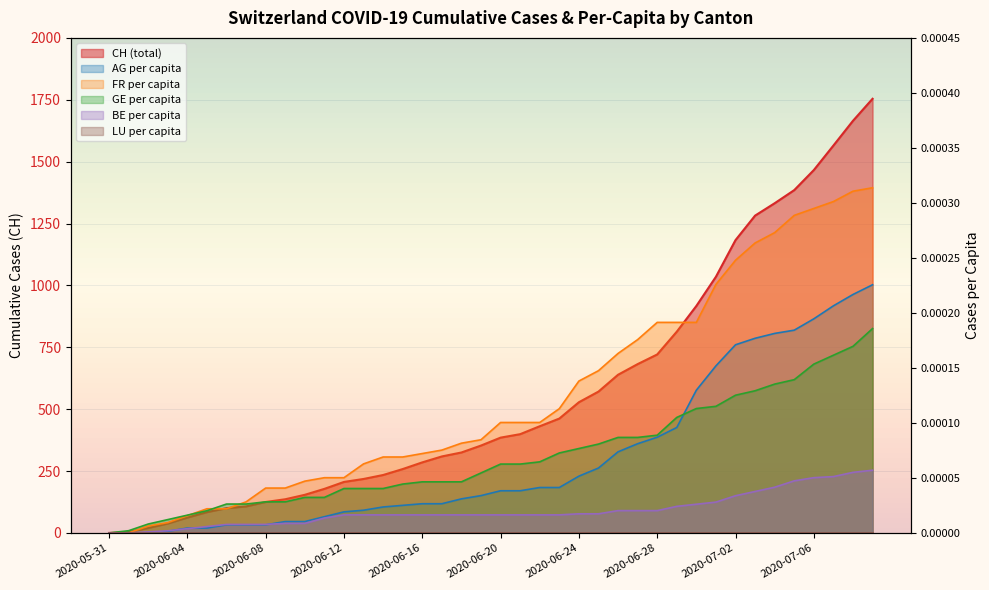

The value of GE_pc at 2020-07-09 is 0.0. True or false?

False